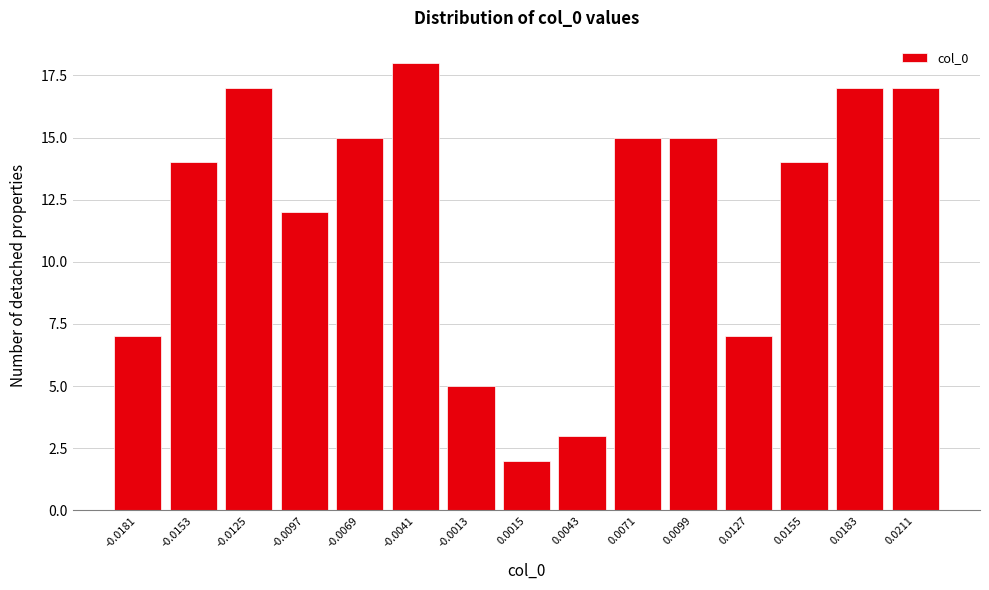

Reading left to right, extract all data points from this chart.

-0.0181=7	-0.0153=14	-0.0125=17	-0.0097=12	-0.0069=15	-0.0041=18	-0.0013=5	0.0015=2	0.0043=3	0.0071=15	0.0099=15	0.0127=7	0.0155=14	0.0183=17	0.0211=17